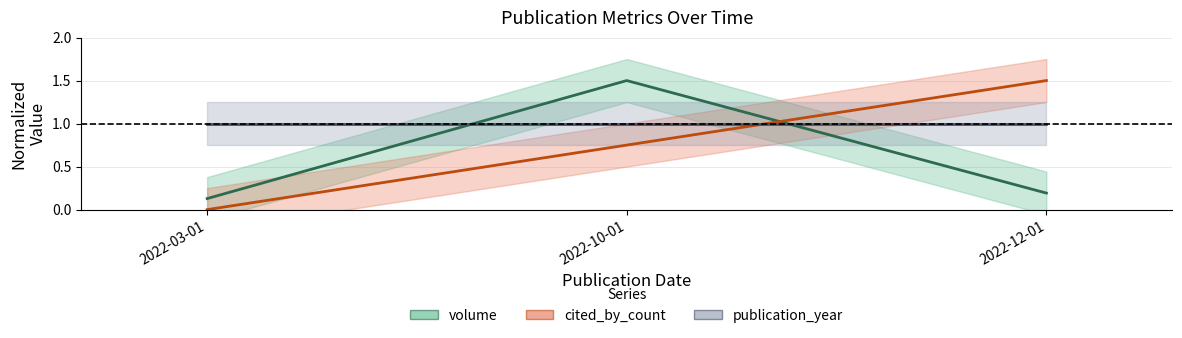

What is the approximate value of cited_by_count at 2022-12-01?

1.5